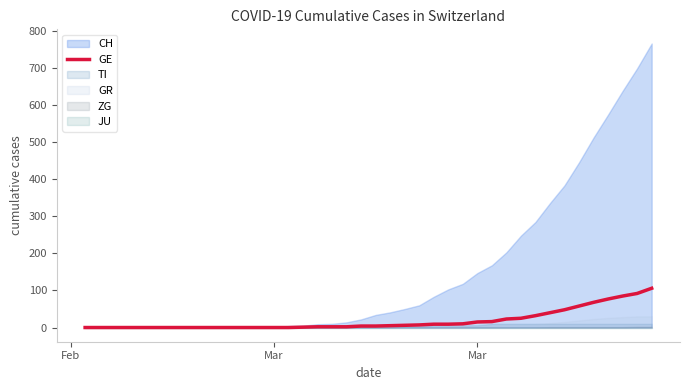

True or false: there are more than 0 points higher than both neighbors.

False